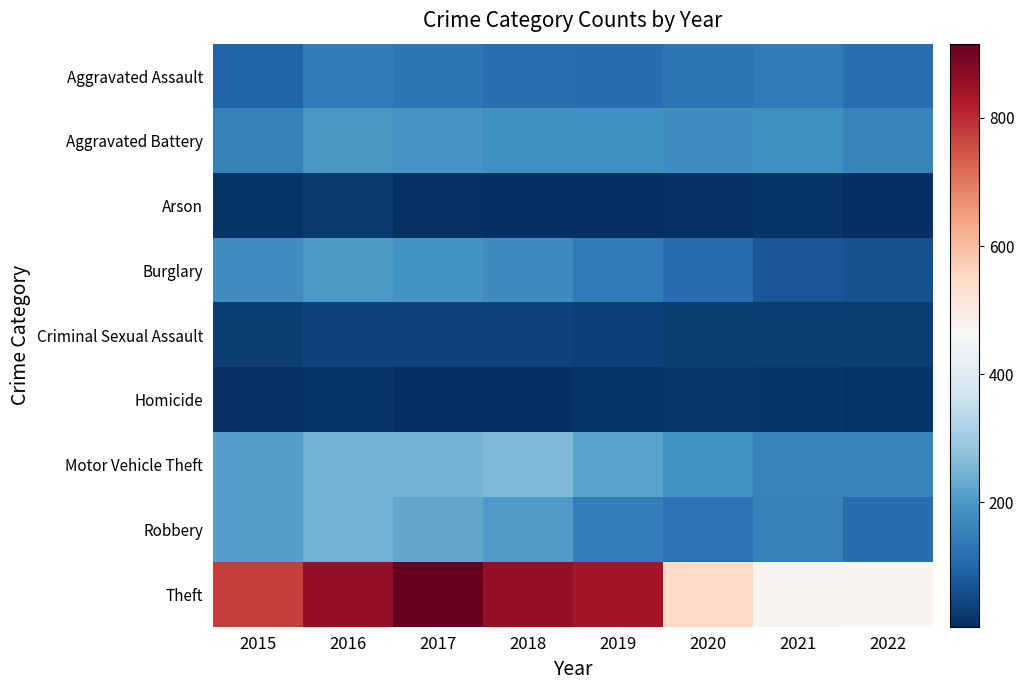

At which category is the sum across all series the highest?

2016